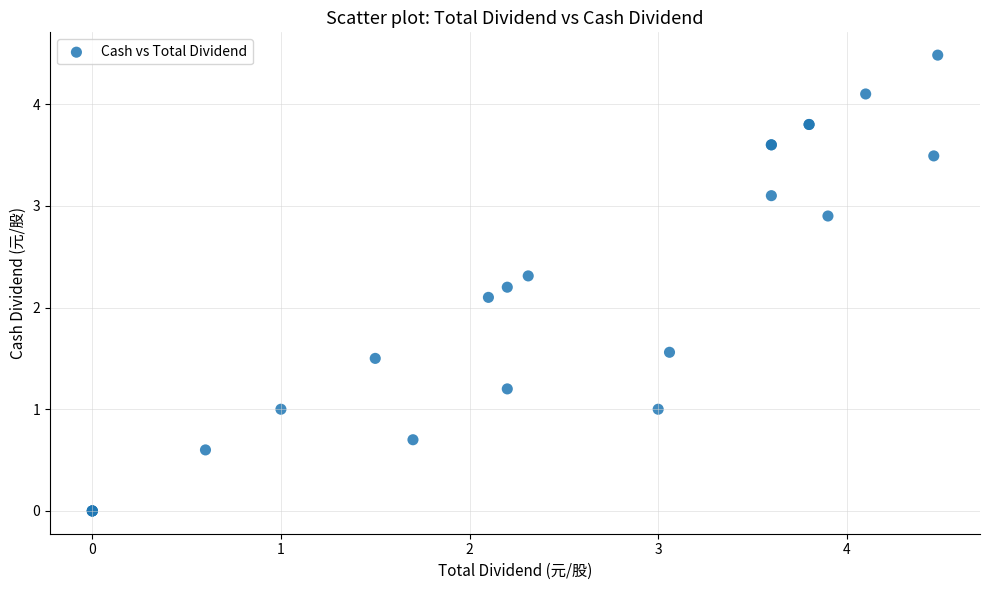

What Y value in the scatter plot is closest to 2?

2.1